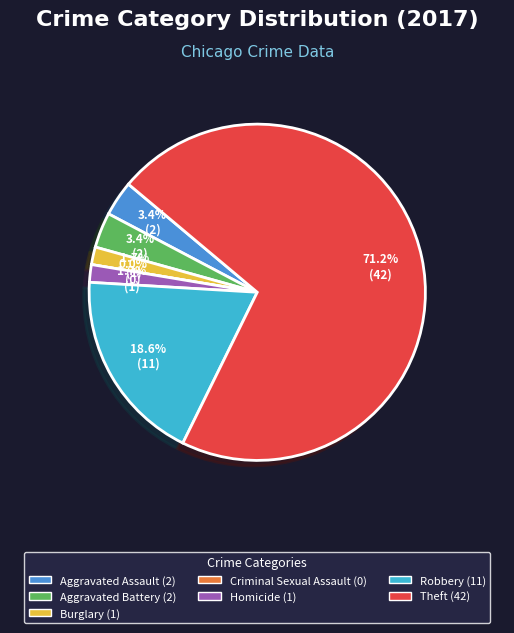

To the nearest percent, what is the difference between the Robbery and Aggravated Battery slice percentages?

15%